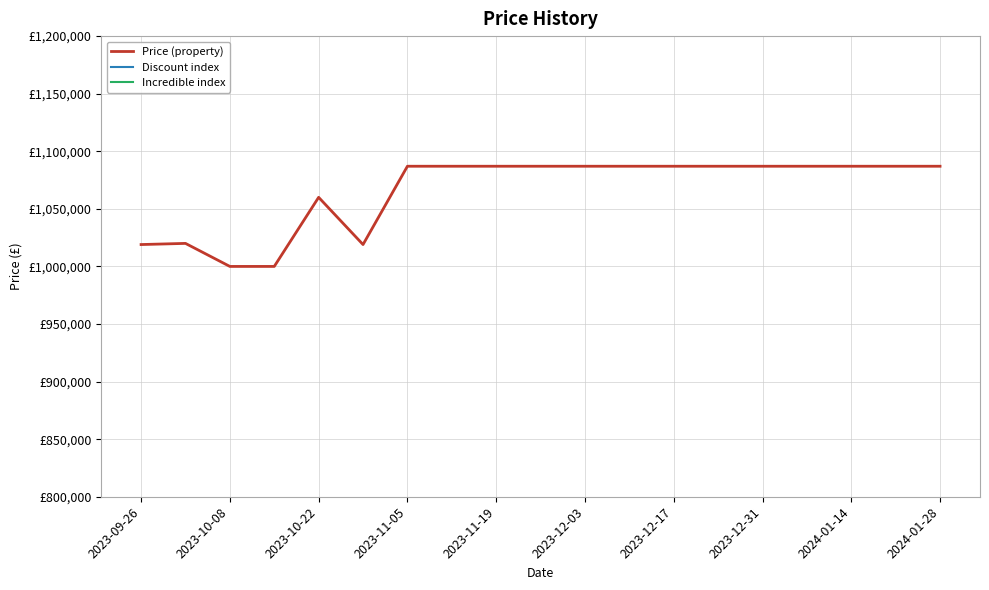

True or false: Discount index has more than 0 points higher than both neighbors.

False